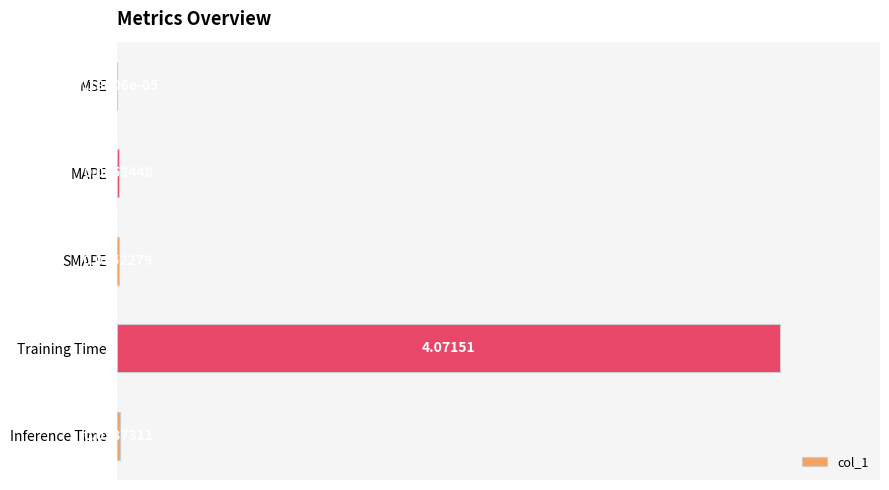

Which has a higher value, Training Time or MSE?

Training Time